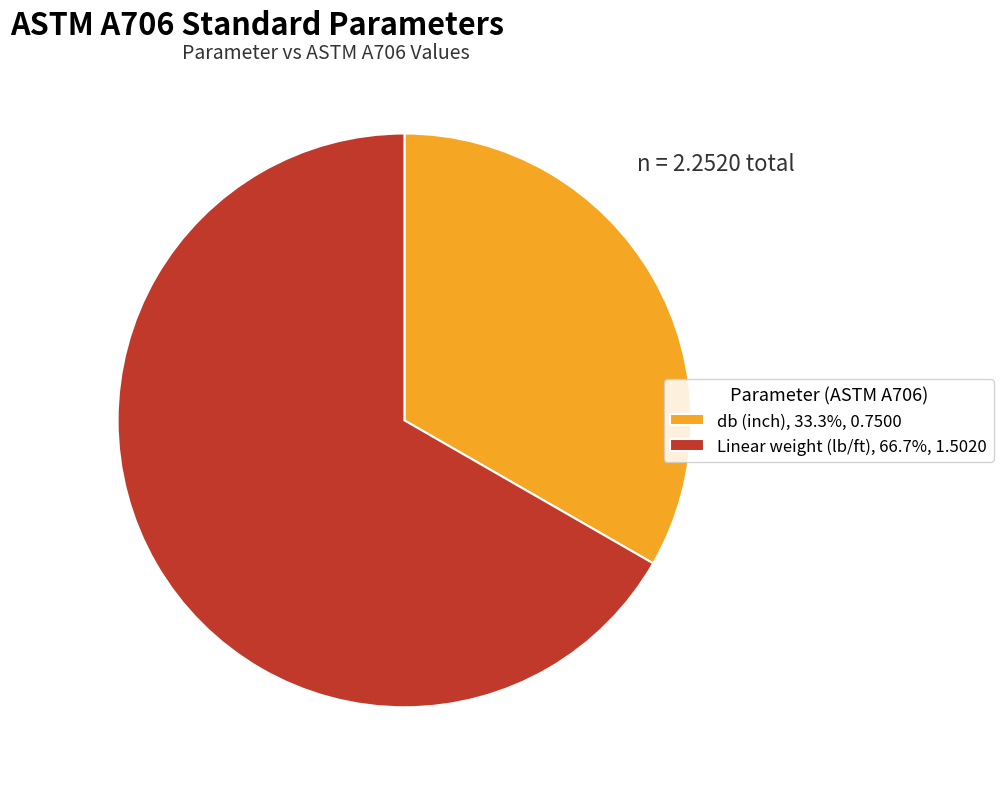

Is it true that db (inch) is 33% of the pie?

True